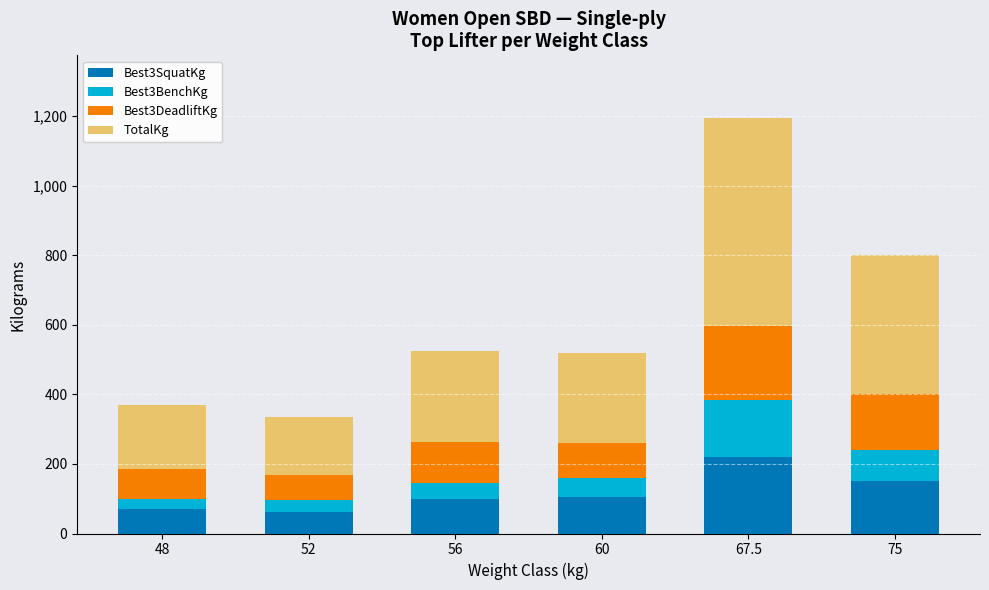

What are all the series names shown in the legend?

Best3SquatKg, Best3BenchKg, Best3DeadliftKg, TotalKg